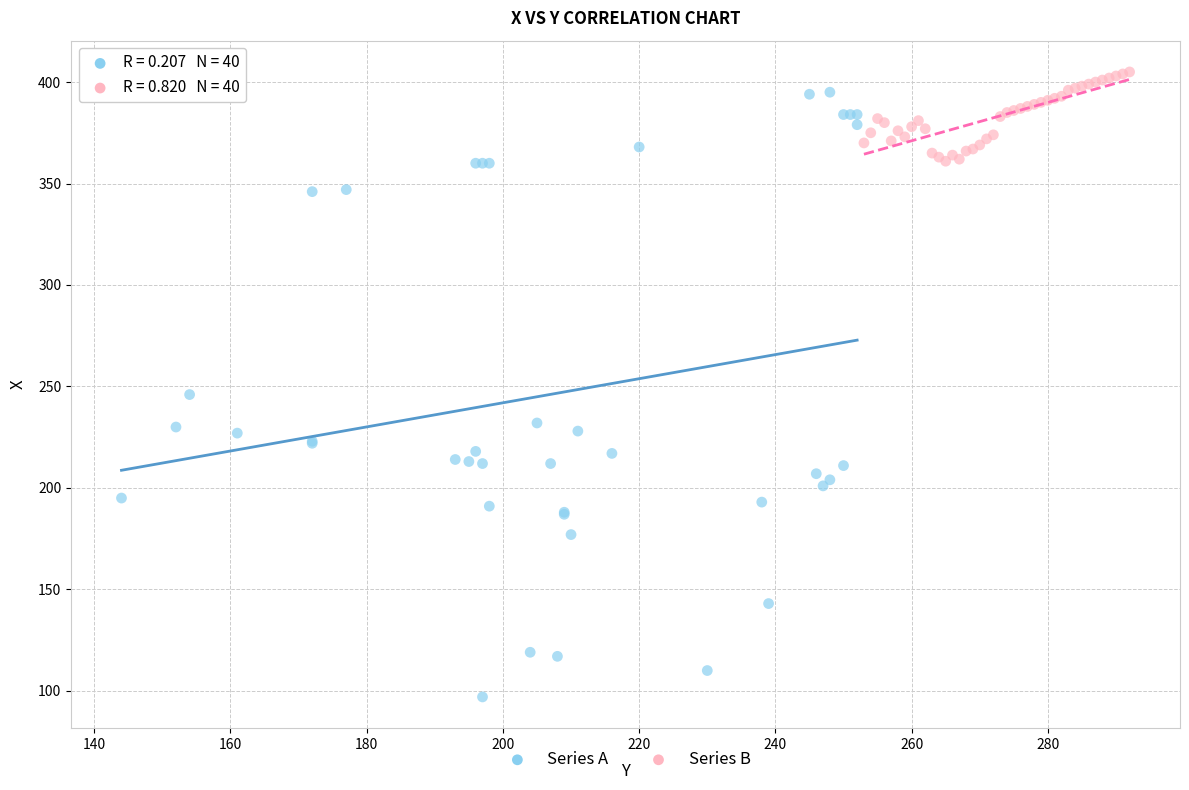

What are all the series names shown in the legend?

Series A, Series B